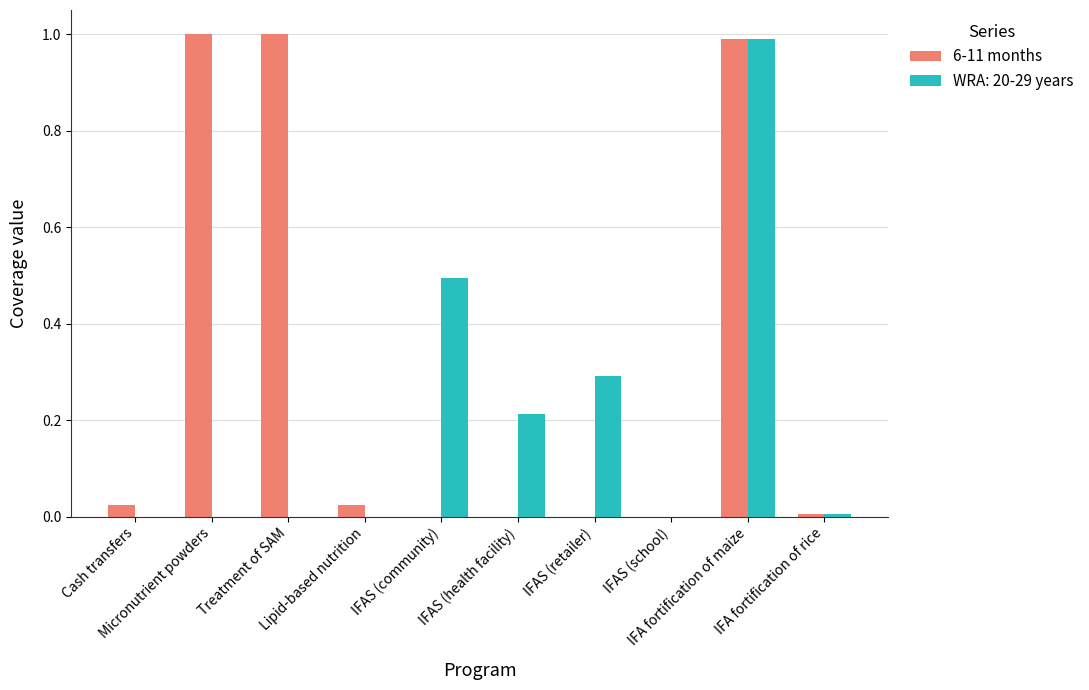

What is the maximum value for WRA: 20-29 years?

1.0